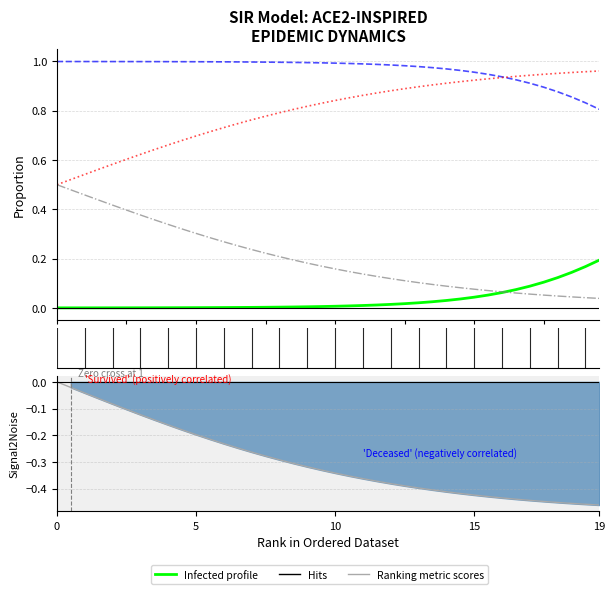

The value of D at 9 is 0.3. True or false?

True